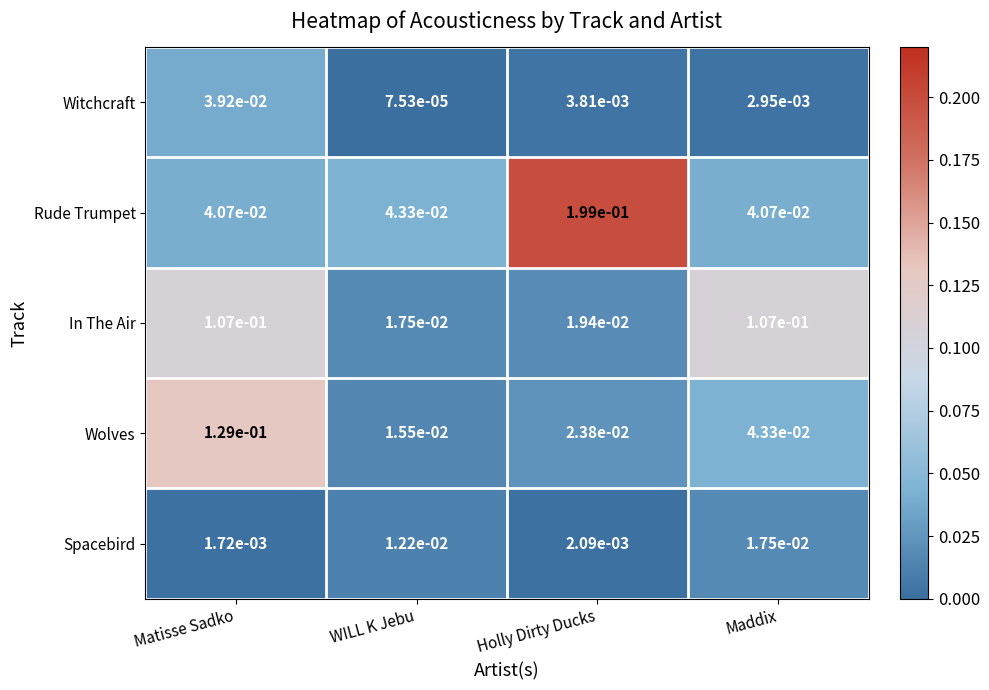

Rank the series at Holly Dirty Ducks from lowest to highest value.

Spacebird, Witchcraft, In The Air, Wolves, Rude Trumpet